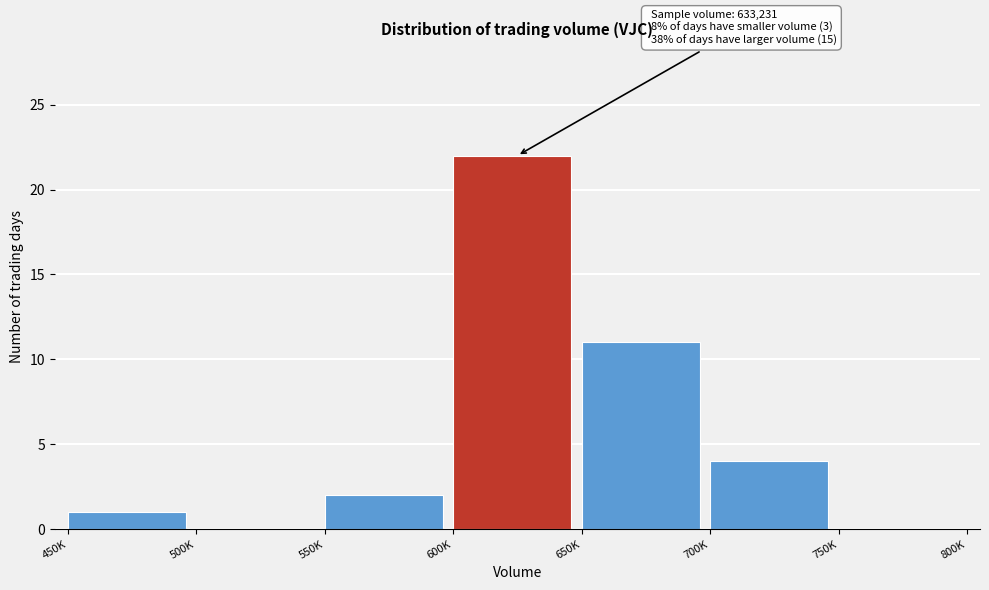

Reading right to left, transcribe all the data shown in this chart.

750K=0	700K=4	650K=11	600K=22	550K=2	500K=0	450K=1